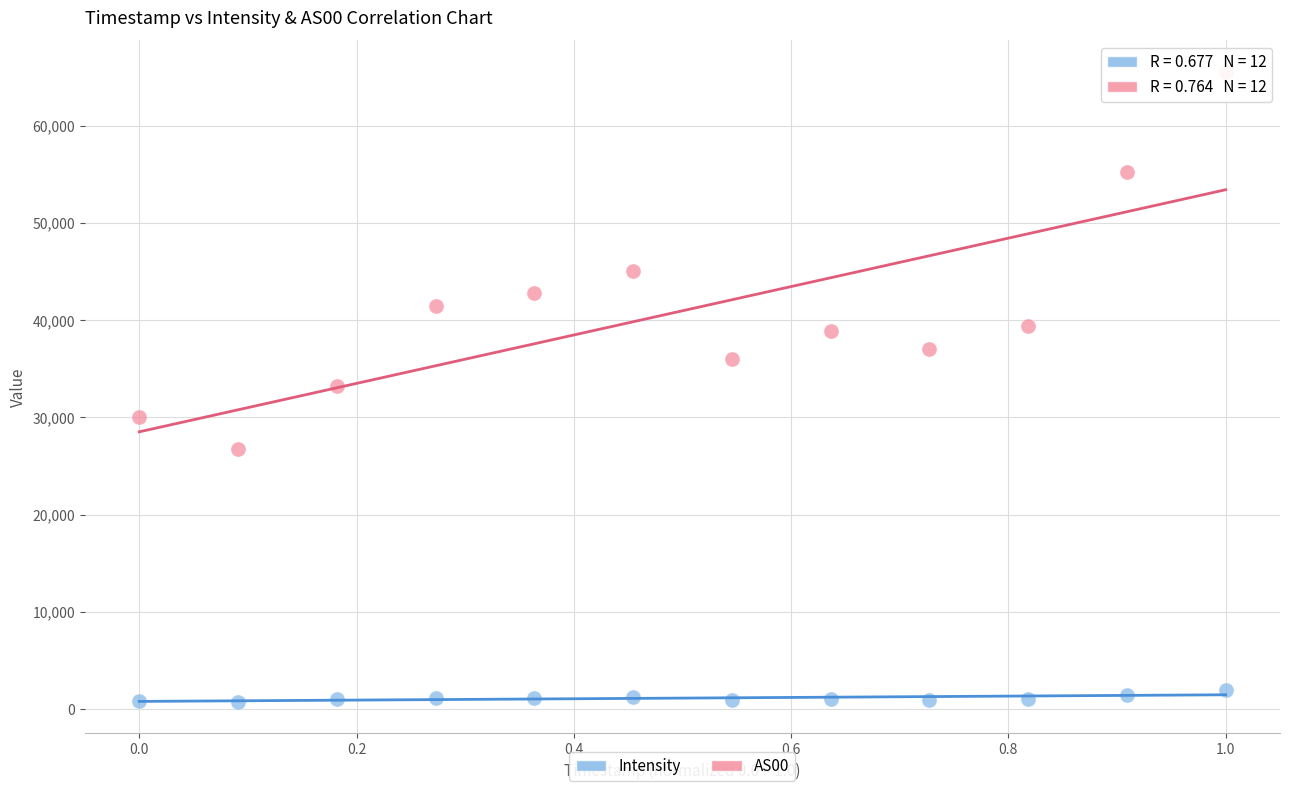

Across all data points, what is the range of X values (max minus min)?

1.0